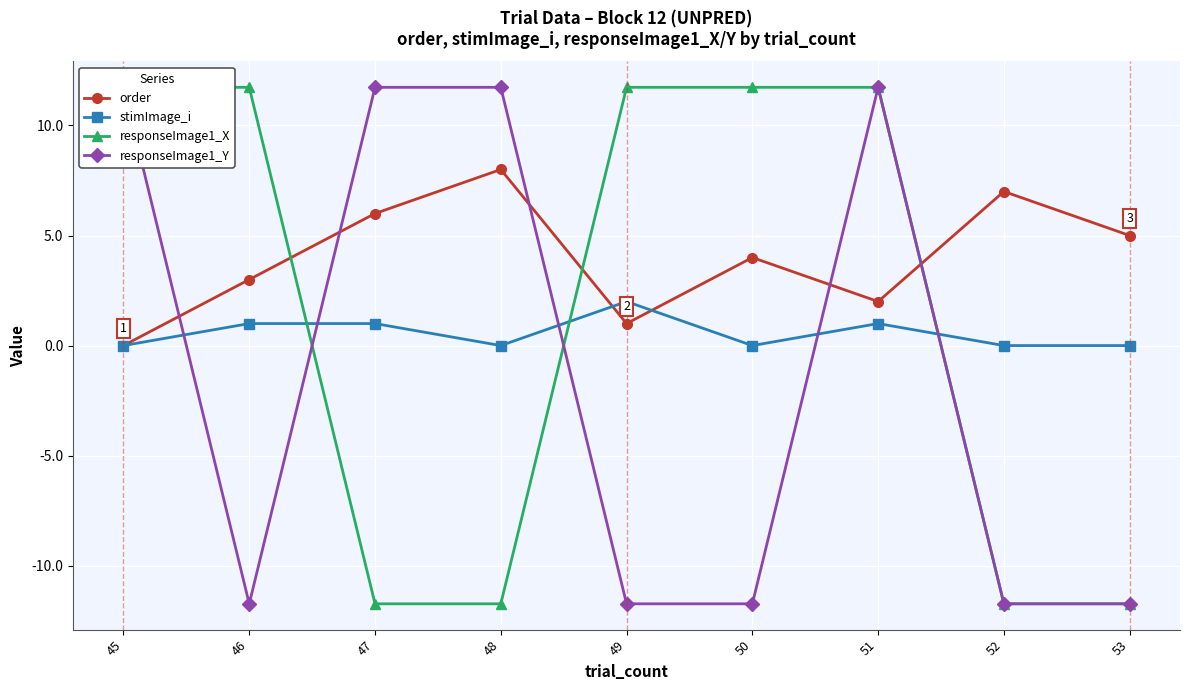

How many positive values does the responseImage1_X series have?

5